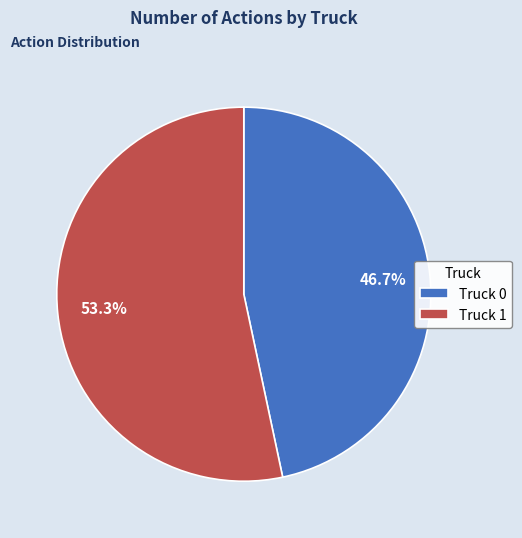

Does Truck 1 represent more than half of the total?

Yes